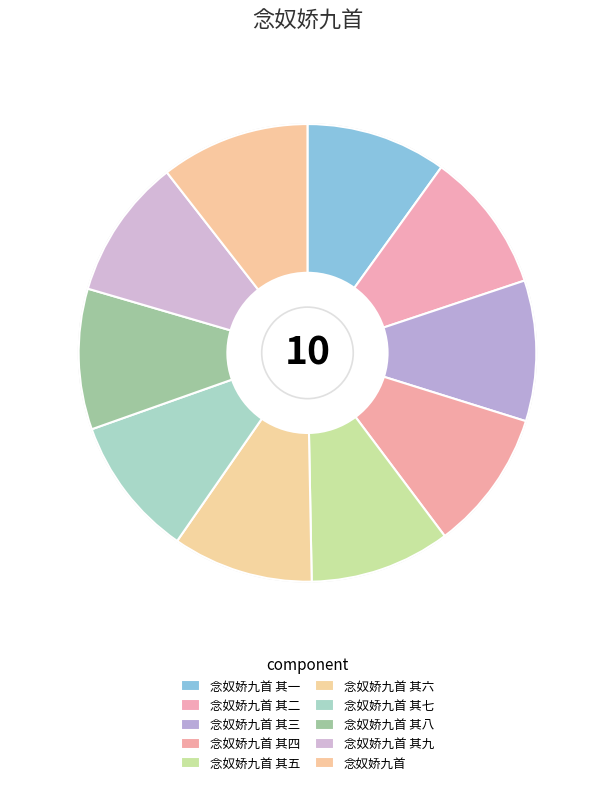

Approximately how many times larger is the value at 念奴娇九首 其八 compared to 念奴娇九首 其二?

1.0